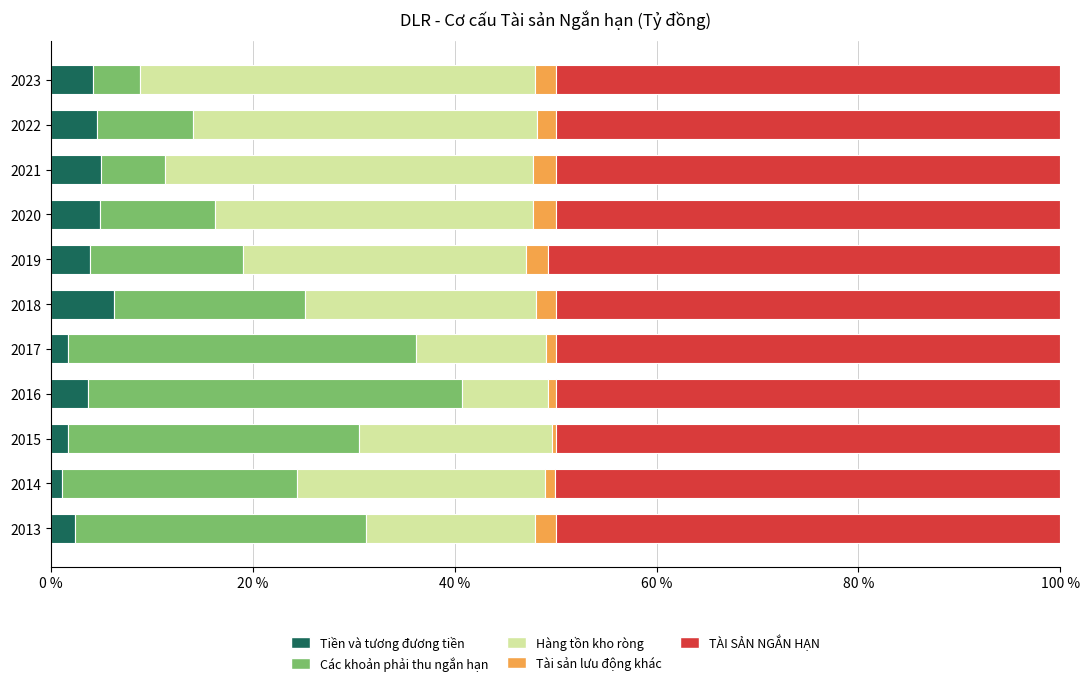

How many data points does each series have?

11